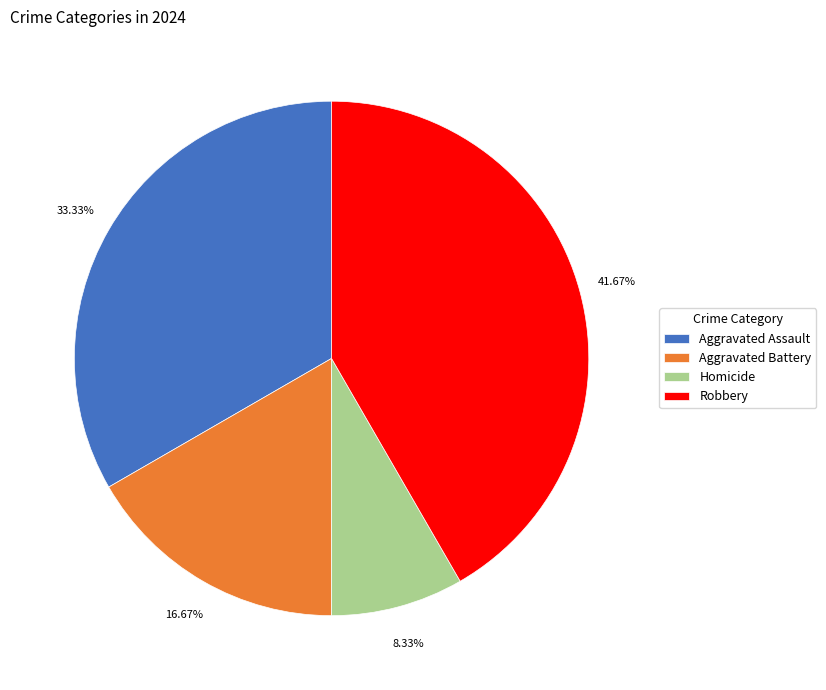

Count the number of slices in the pie.

4